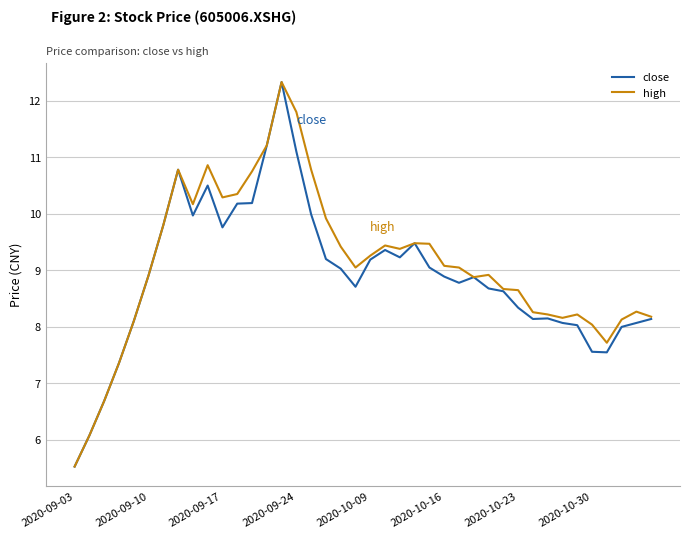

What is the greatest value displayed?

12.3